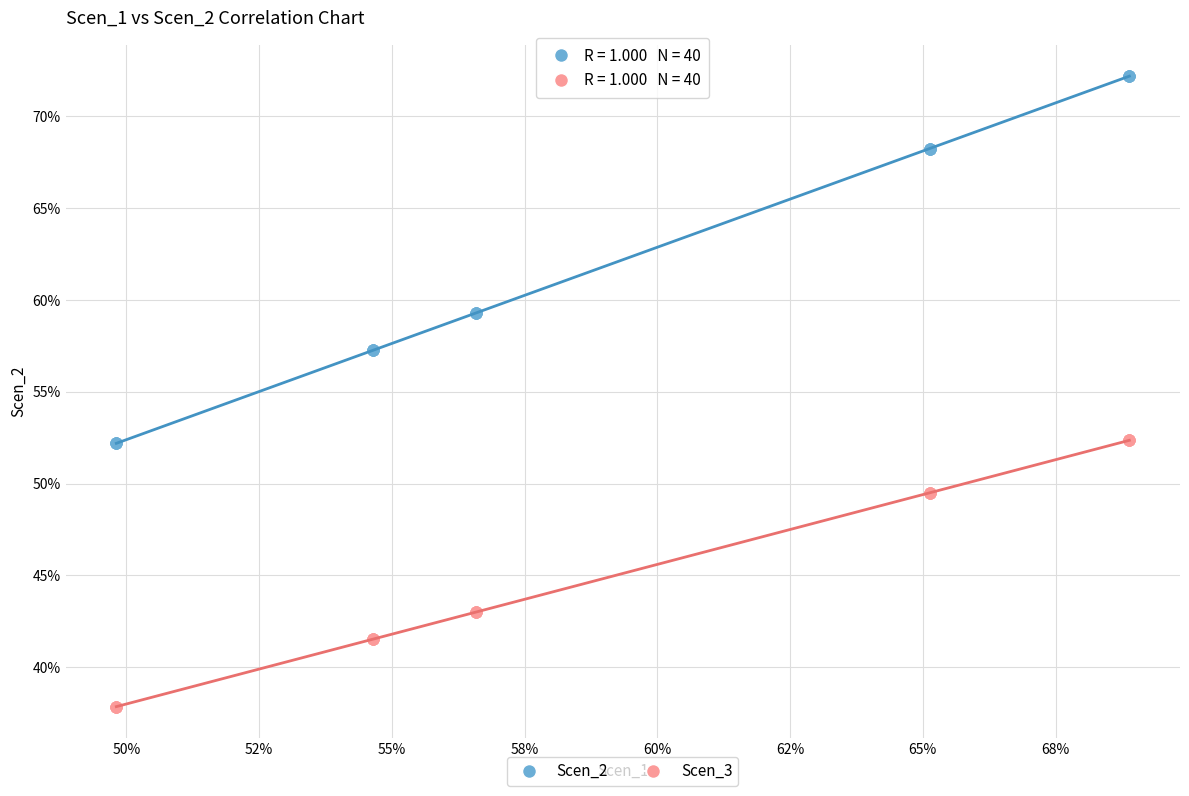

Which series has the largest Y range (max minus min)?

Scen_2